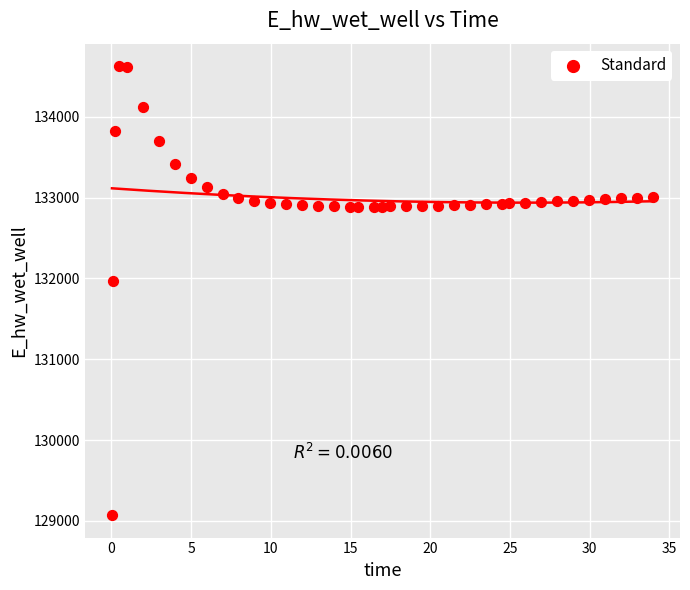

What Y value in the scatter plot is closest to 131849?

131970.0